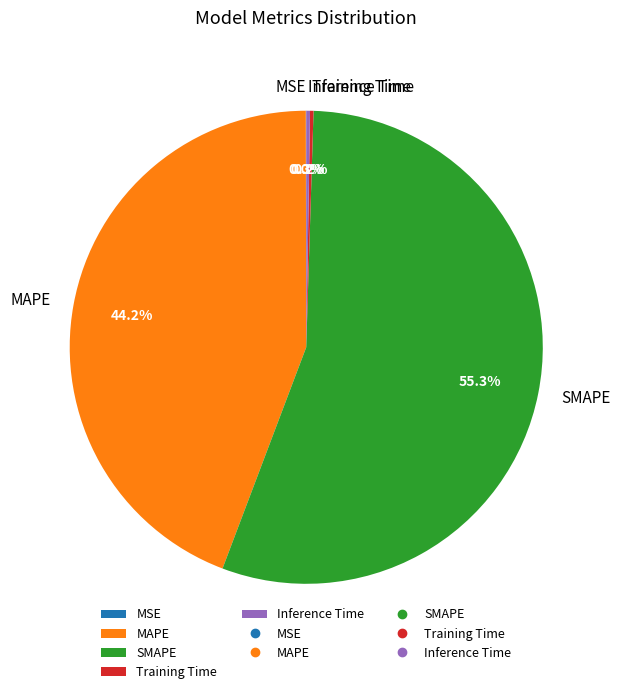

Which slice is the largest?

SMAPE